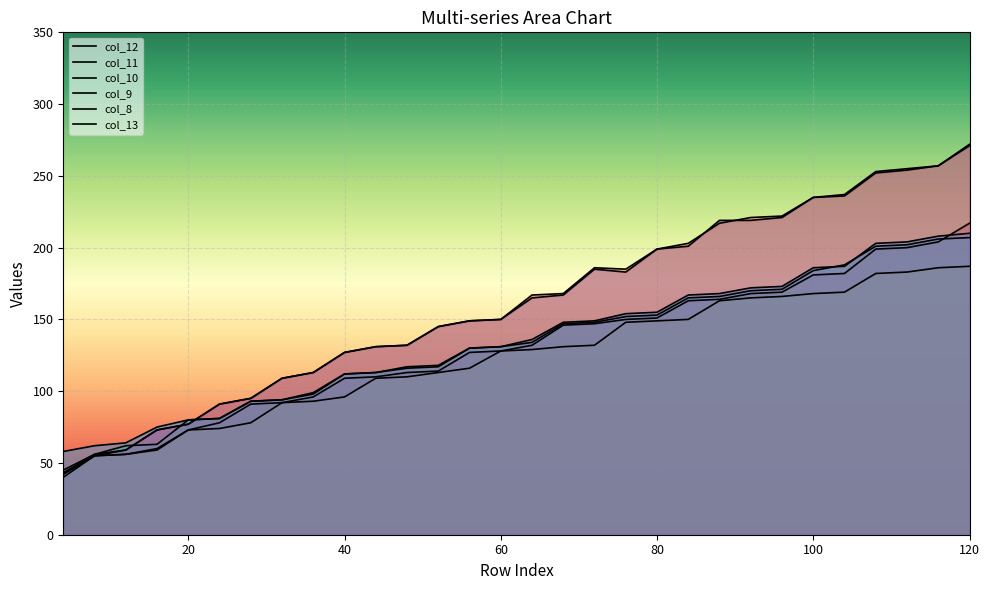

True or false: col_11 has more than 1 interior local peaks.

False